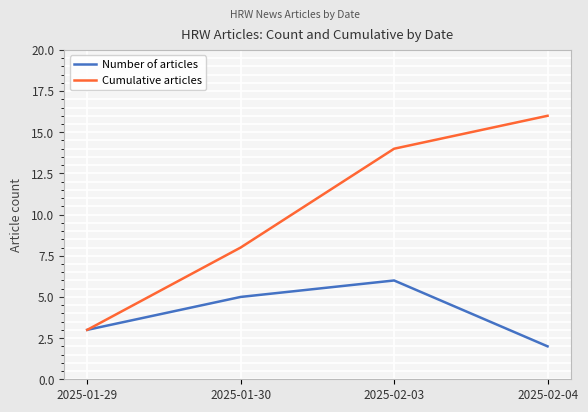

What is the maximum value for Cumulative articles?

16